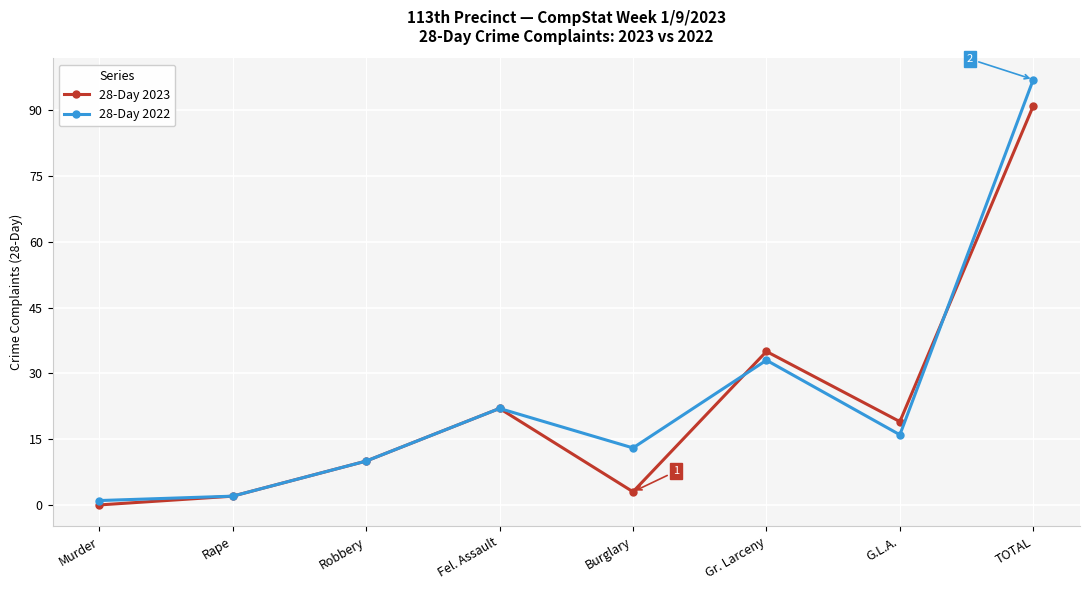

What is the maximum value for 28-Day 2023?

91